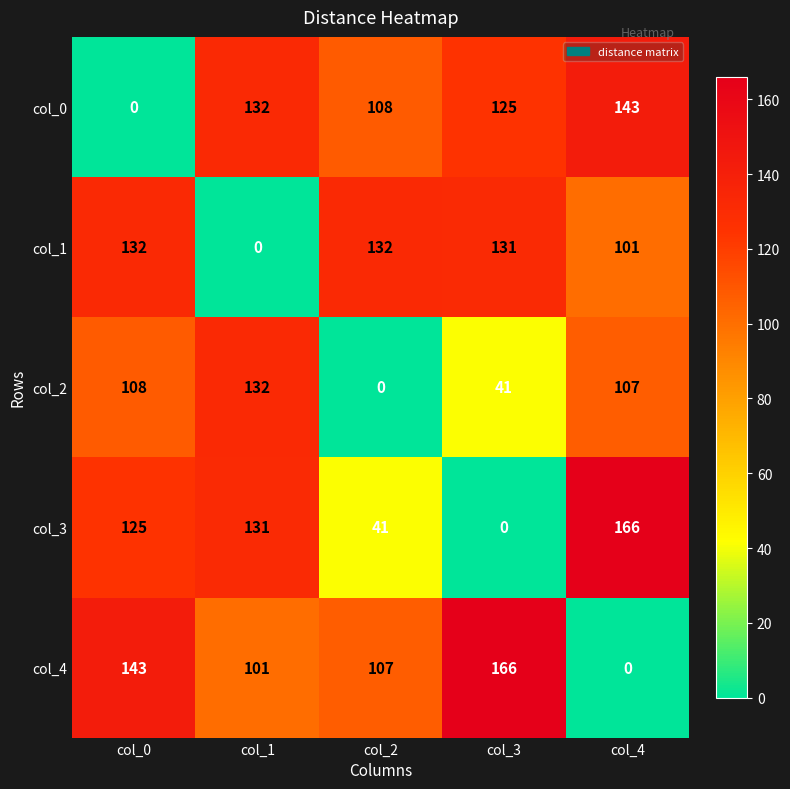

At which label does col_4 reach its minimum?

col_4